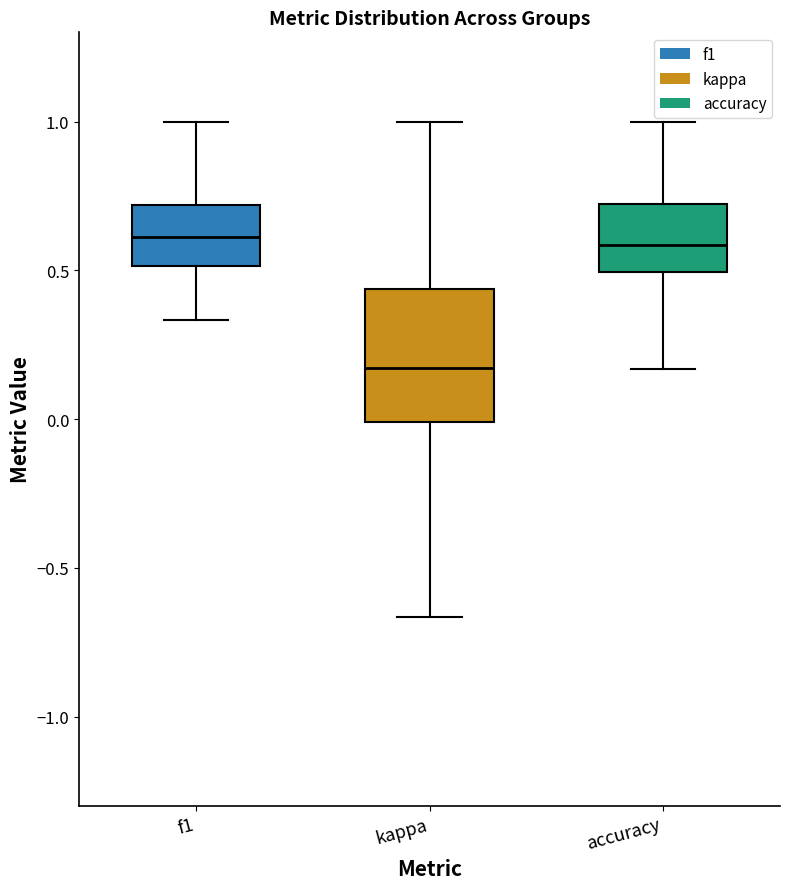

Comparing the boxes themselves (not the whiskers), which one is the tallest?

kappa